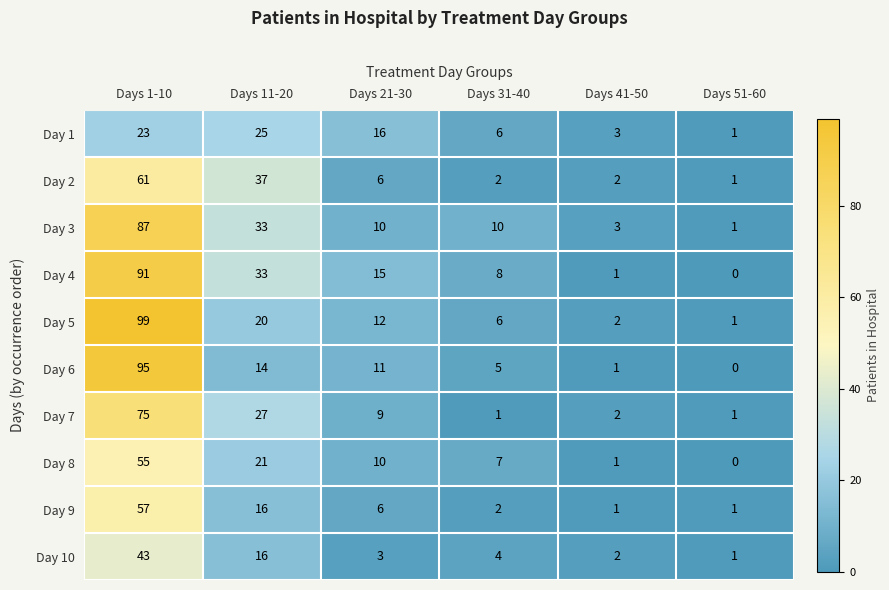

At which label is Day 10 closest to 22?

Days 11-20